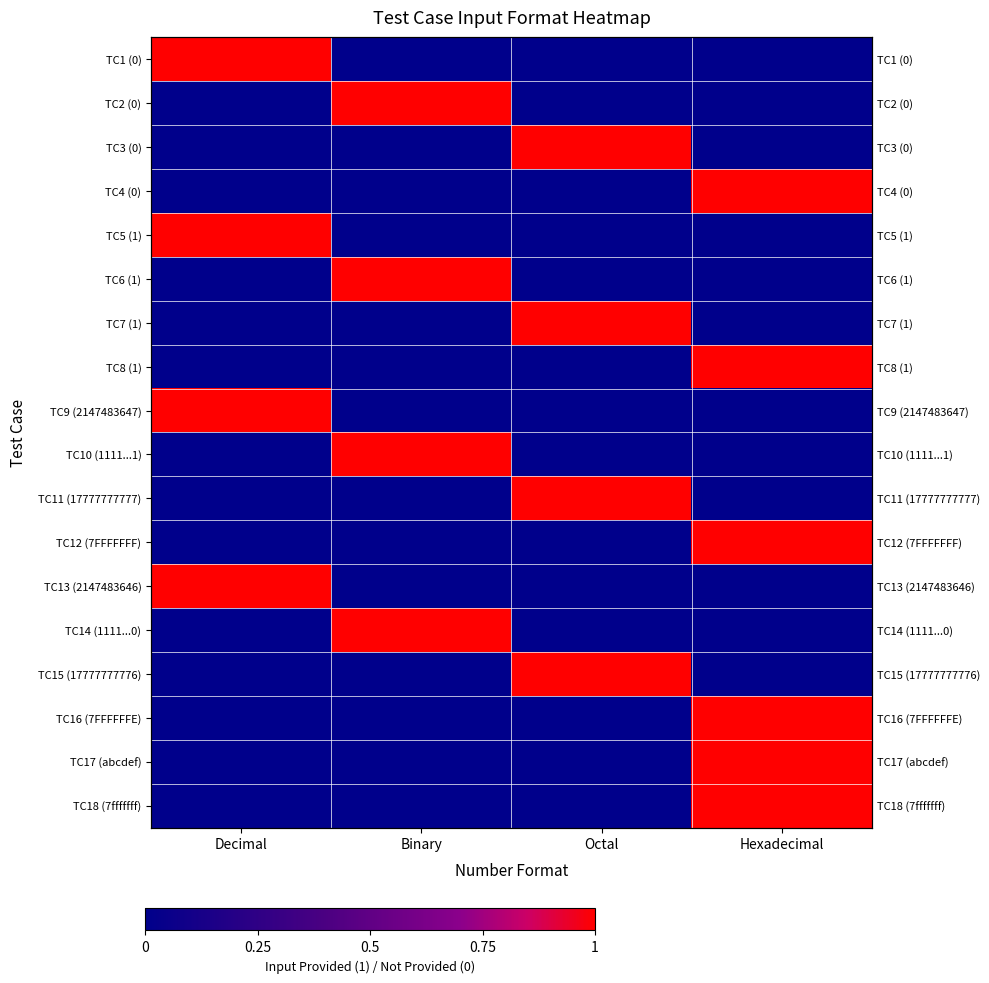

The TC9 (2147483647) series shows 1 at Octal. True or false?

False